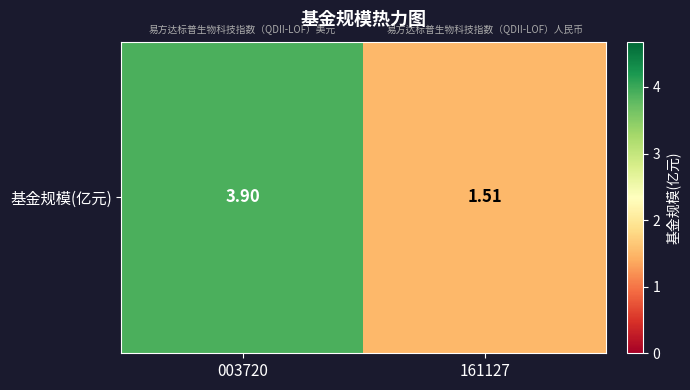

Is it true that the value at 003720 is 3.9?

True